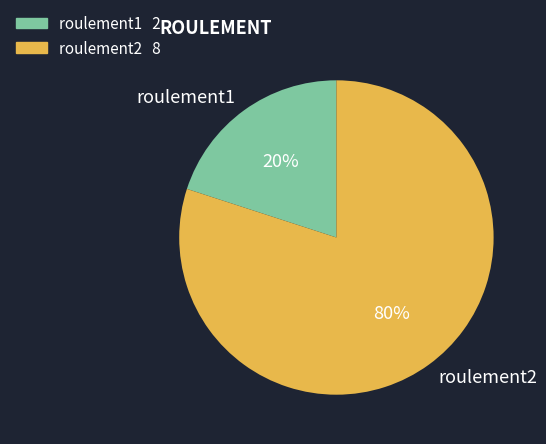

The roulement2 slice represents 80% of the pie. True or false?

True